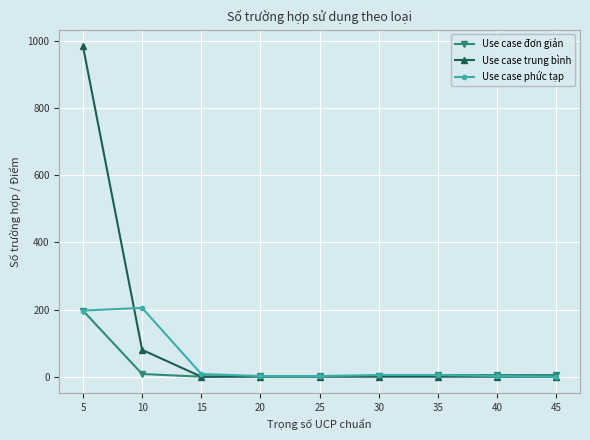

At 10, list the series in order from largest to smallest.

Use case phức tạp, Use case trung bình, Use case đơn giản